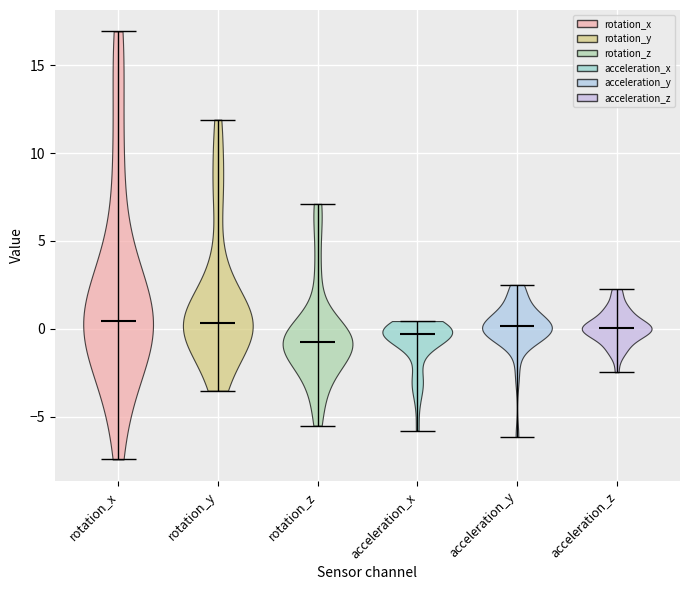

Reading left to right, read every violin against the y-axis: where its median line is, and the lowest and highest points it reaches. The values are not printed on the chart, so give them approximately, as read against the axis.

rotation_x: median line 0.5, lowest point -7.5, highest point 17.0
rotation_y: median line 0.5, lowest point -3.5, highest point 12.0
rotation_z: median line -0.5, lowest point -5.5, highest point 7.0
acceleration_x: median line -0.5, lowest point -6.0, highest point 0.5
acceleration_y: median line 0.0, lowest point -6.0, highest point 2.5
acceleration_z: median line 0.0, lowest point -2.5, highest point 2.5